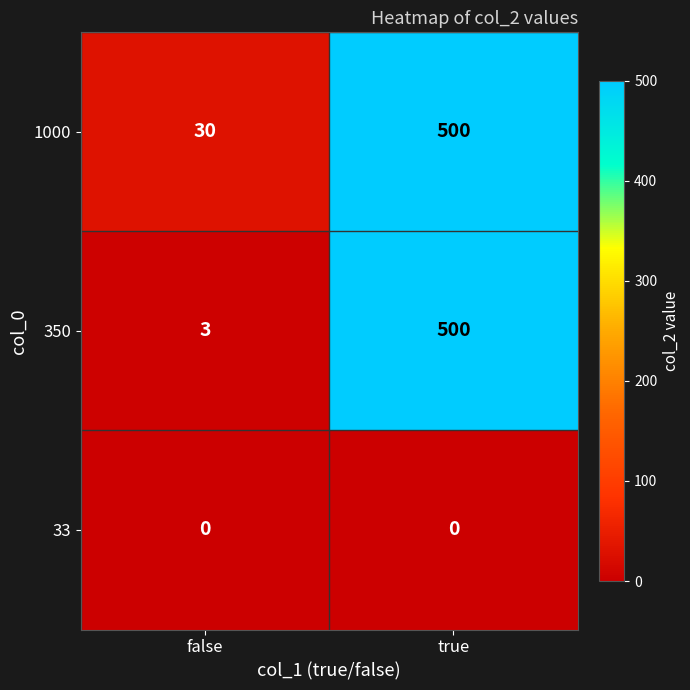

Reading left to right, list all the values displayed in this chart.

1000: false=30	true=500
350: false=3	true=500
33: false=0	true=0